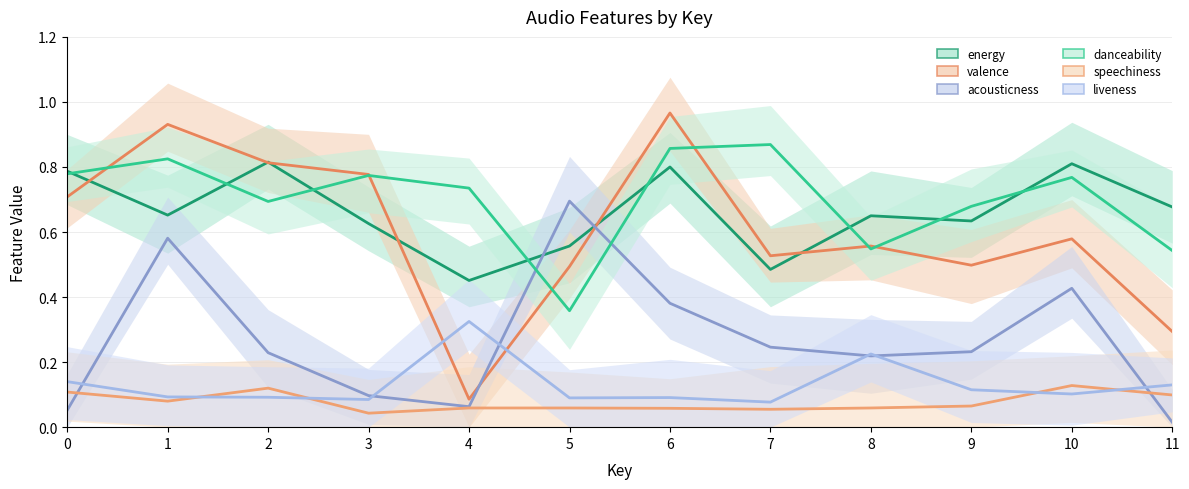

What is the difference between the maximum and second lowest values in the speechiness series?

0.1